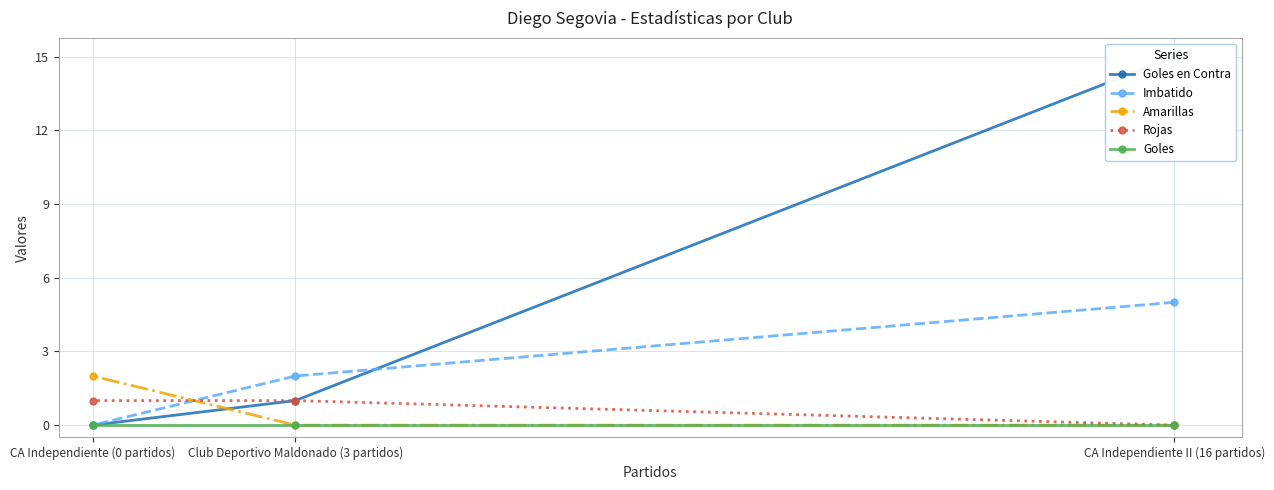

What is the difference between the highest and lowest values at CA Independiente (0 partidos)?

2